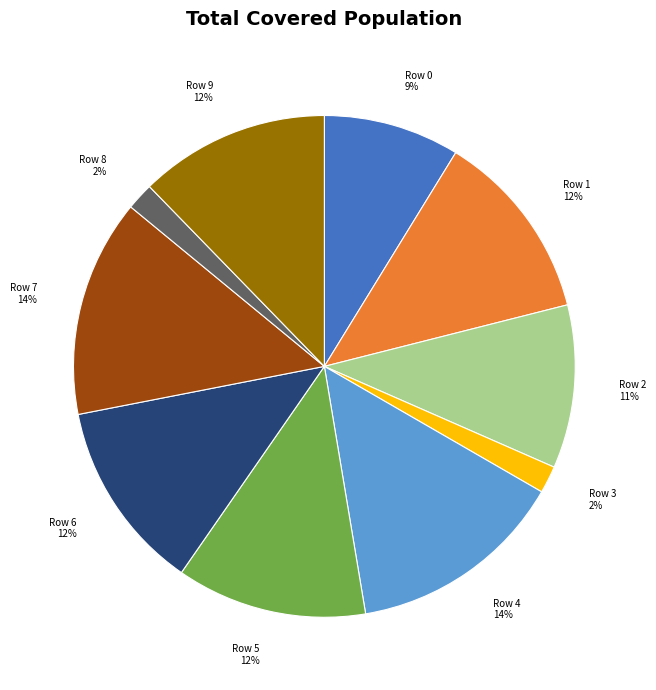

To the nearest percent, what percentage of the pie is Row 4 14%?

14%